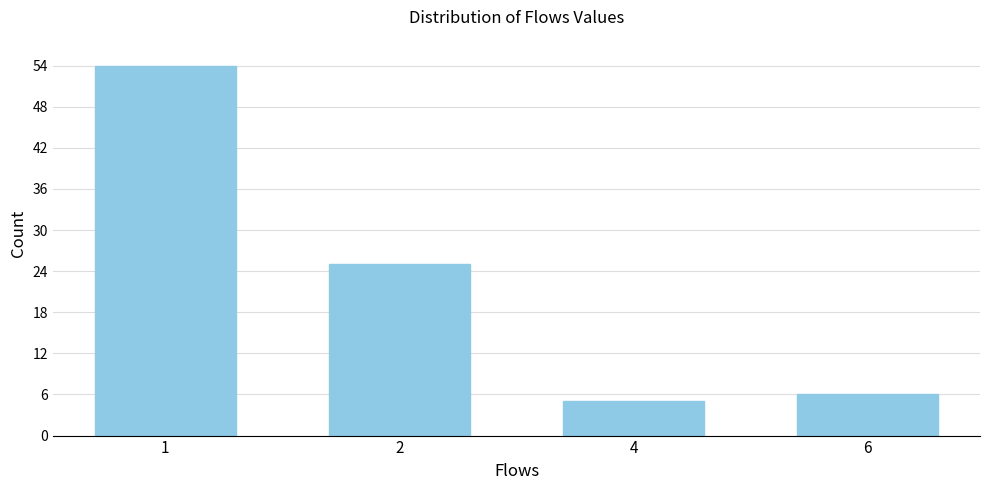

Reading left to right, list all the values displayed in this chart.

1=54	2=25	4=5	6=6